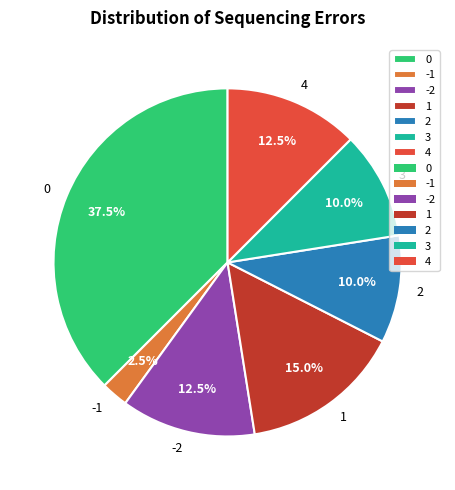

What percentage do 3 and -1 together represent?

12.5%